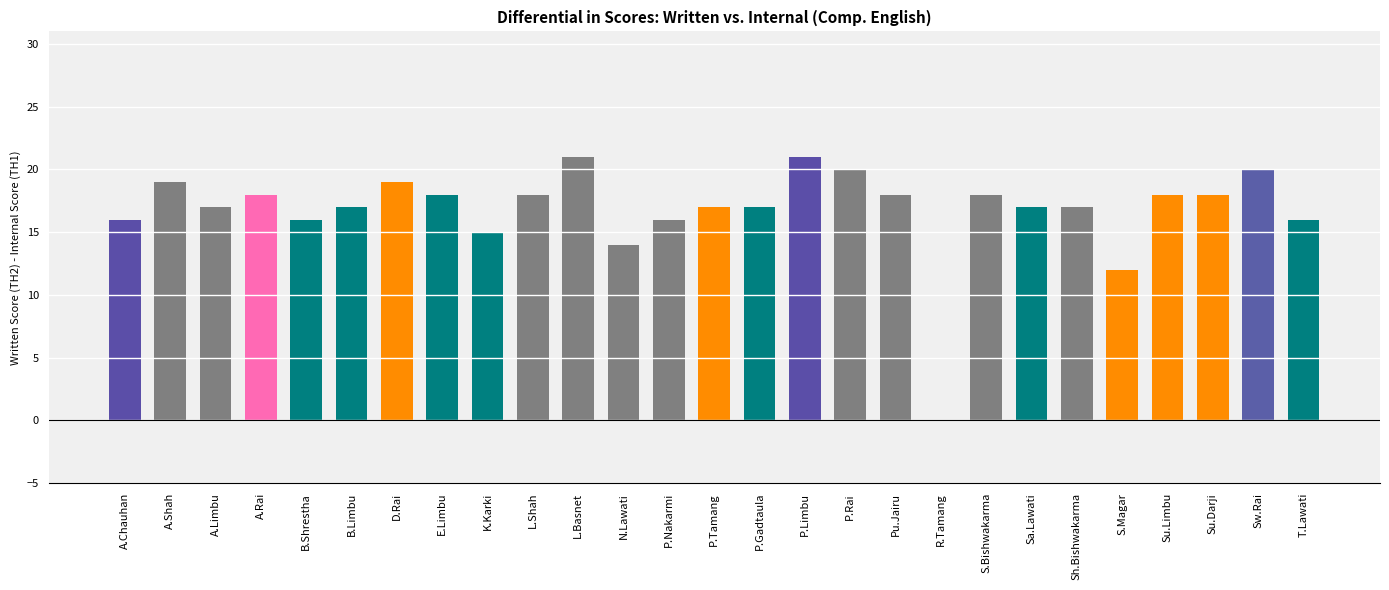

Reading left to right, list all the values displayed in this chart.

16	19	17	18	16	17	19	18	15	18	21	14	16	17	17	21	20	18	0	18	17	17	12	18	18	20	16